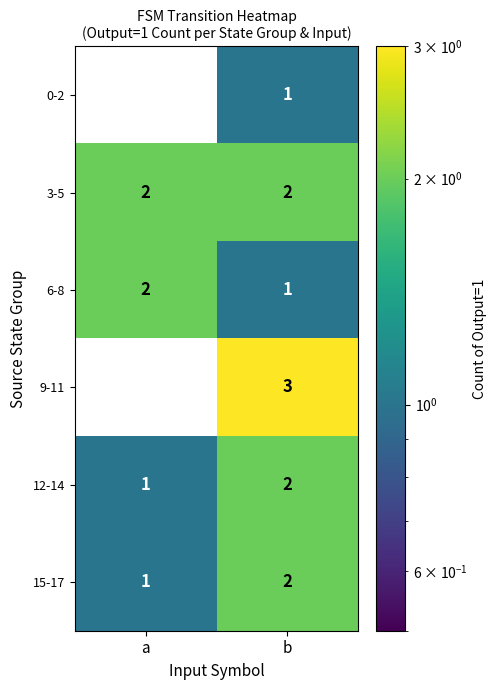

What is the sum of all 12-14 values?

3